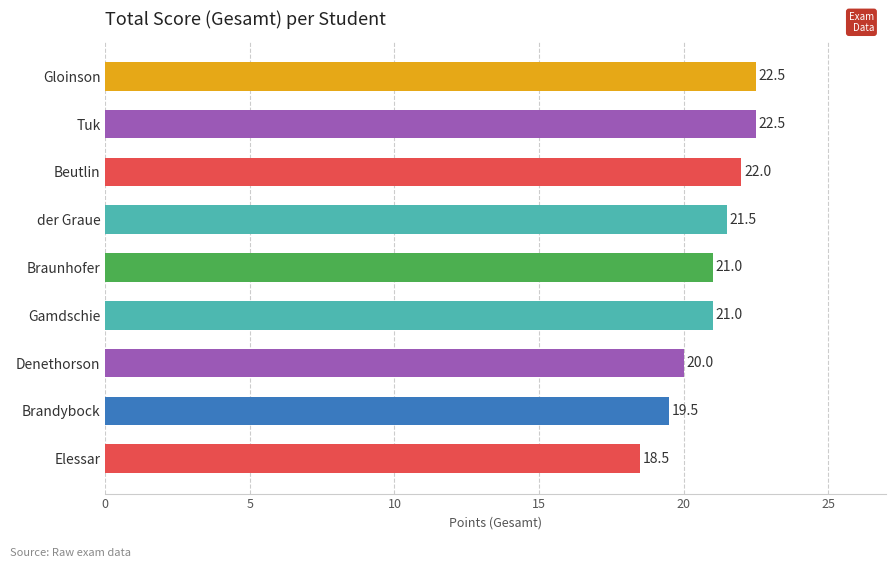

Count the values in the range 20 to 22.

5